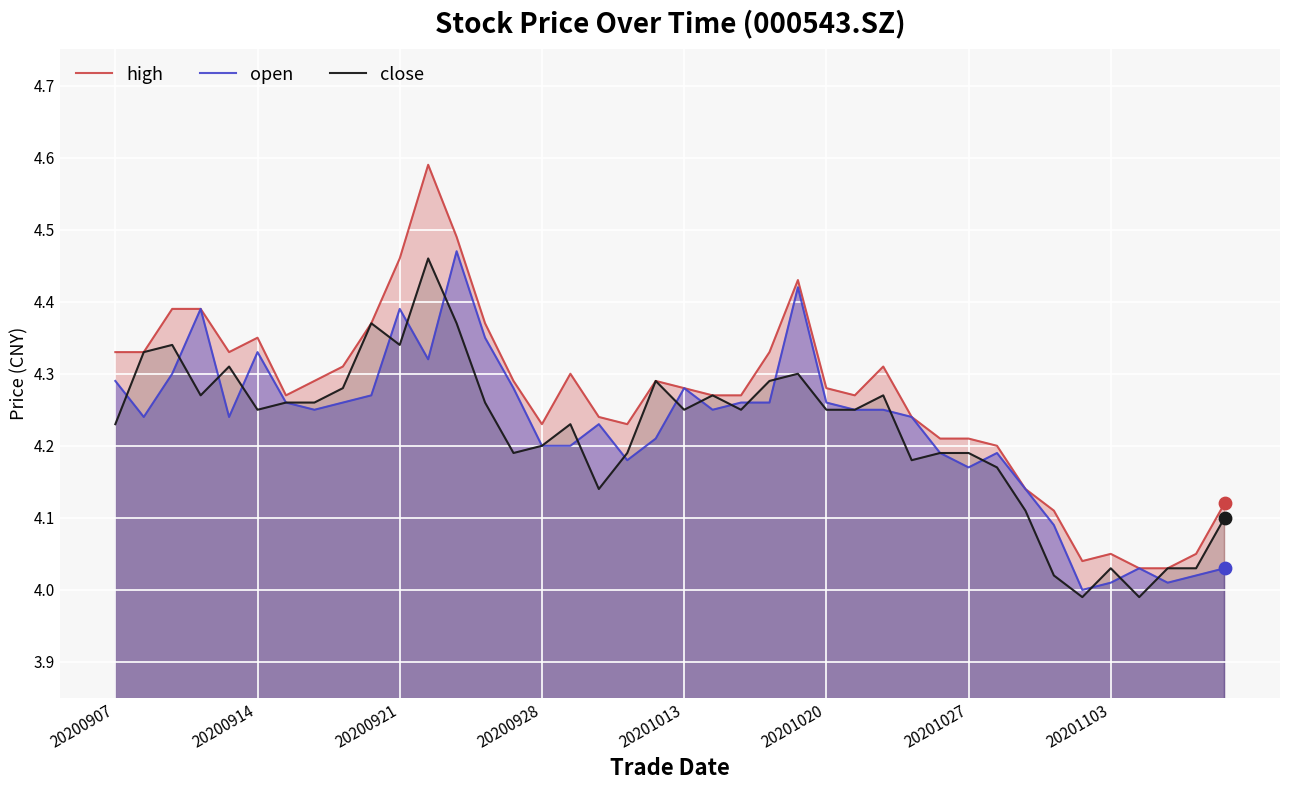

Is the value of close at 9 greater than the value of high at 16?

Yes